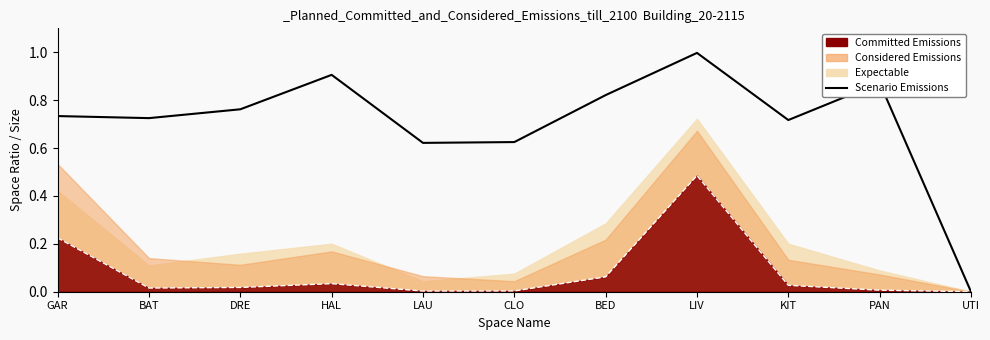

At which label is the value closest to 0?

UTI